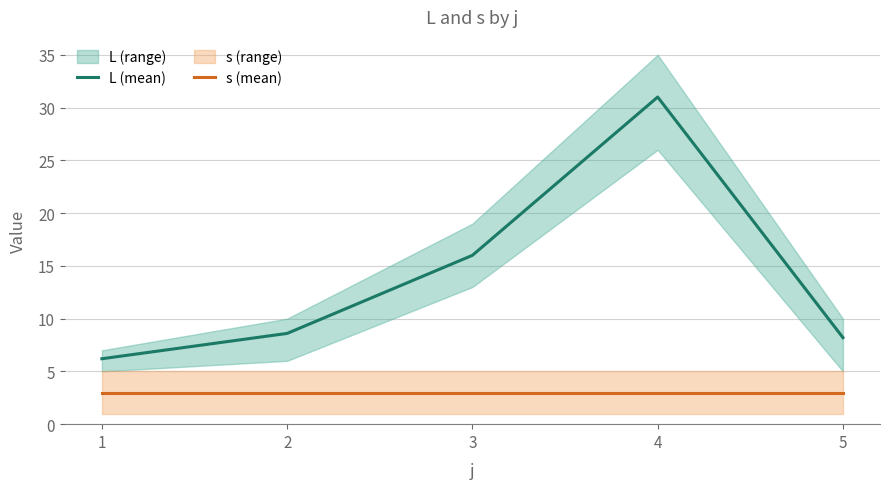

Reading right to left, extract all data points from this chart.

L (mean): 8.2	31.0	16.0	8.6	6.2
s (mean): 3.0	3.0	3.0	3.0	3.0